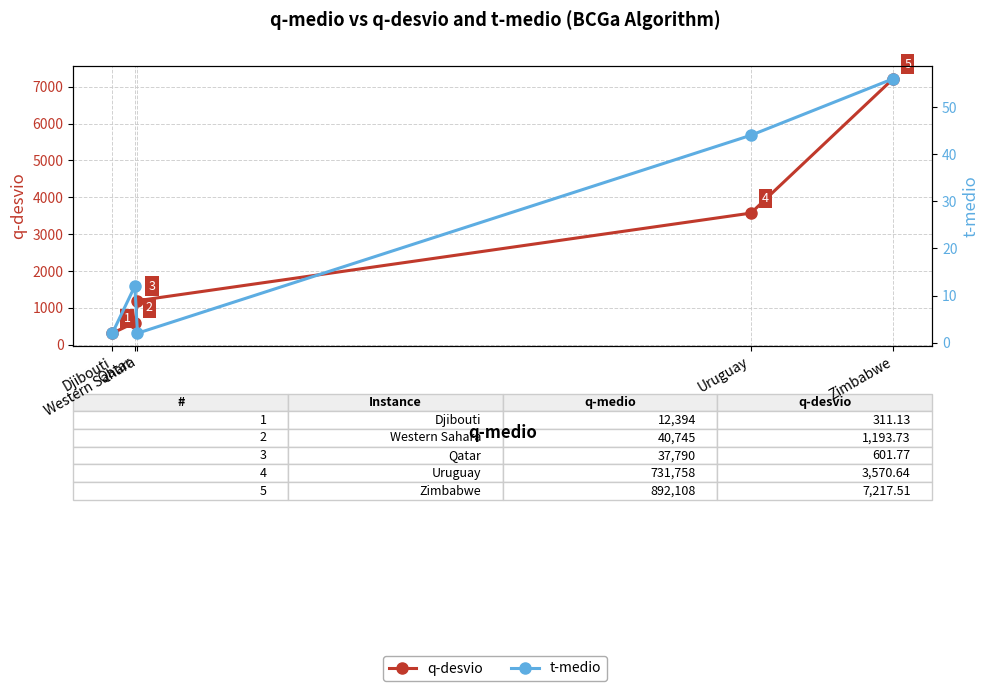

Which series has the widest spread of values?

q-desvio